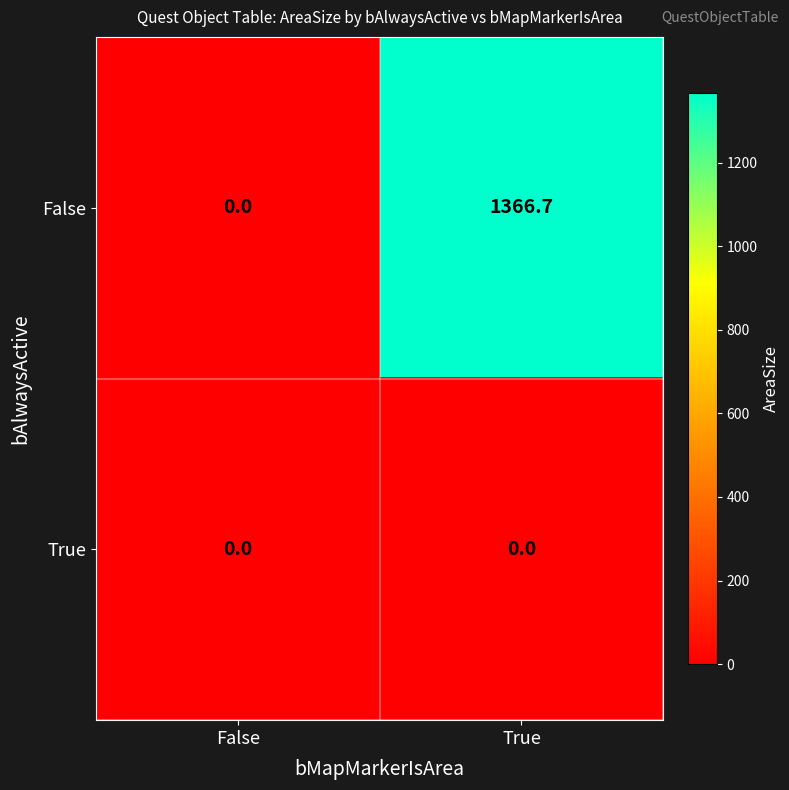

Rank the series by their maximum value, from highest to lowest.

False, True